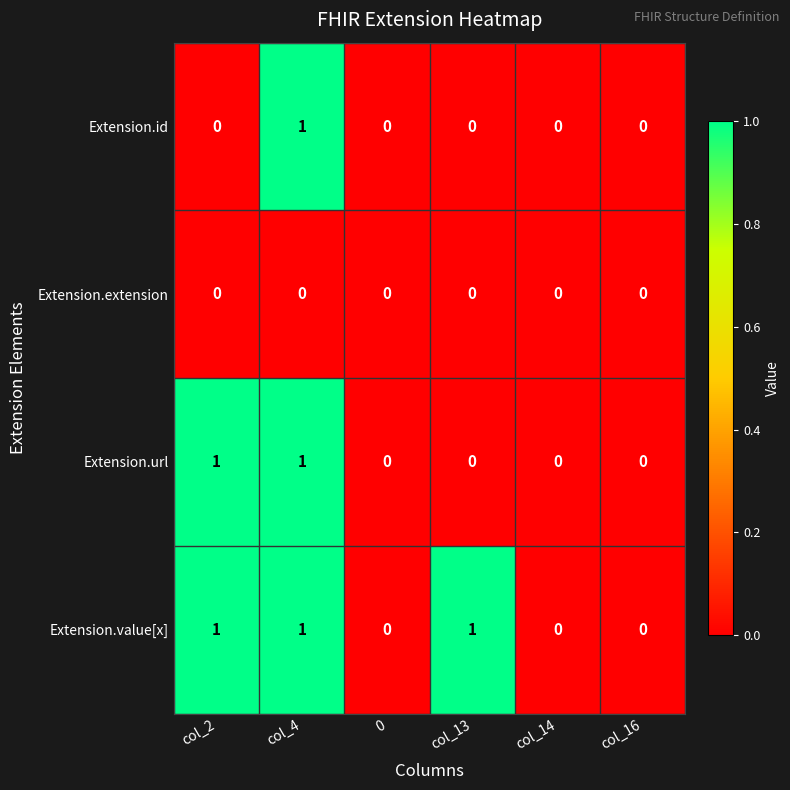

What is the spread (max minus min) of values at col_13?

1